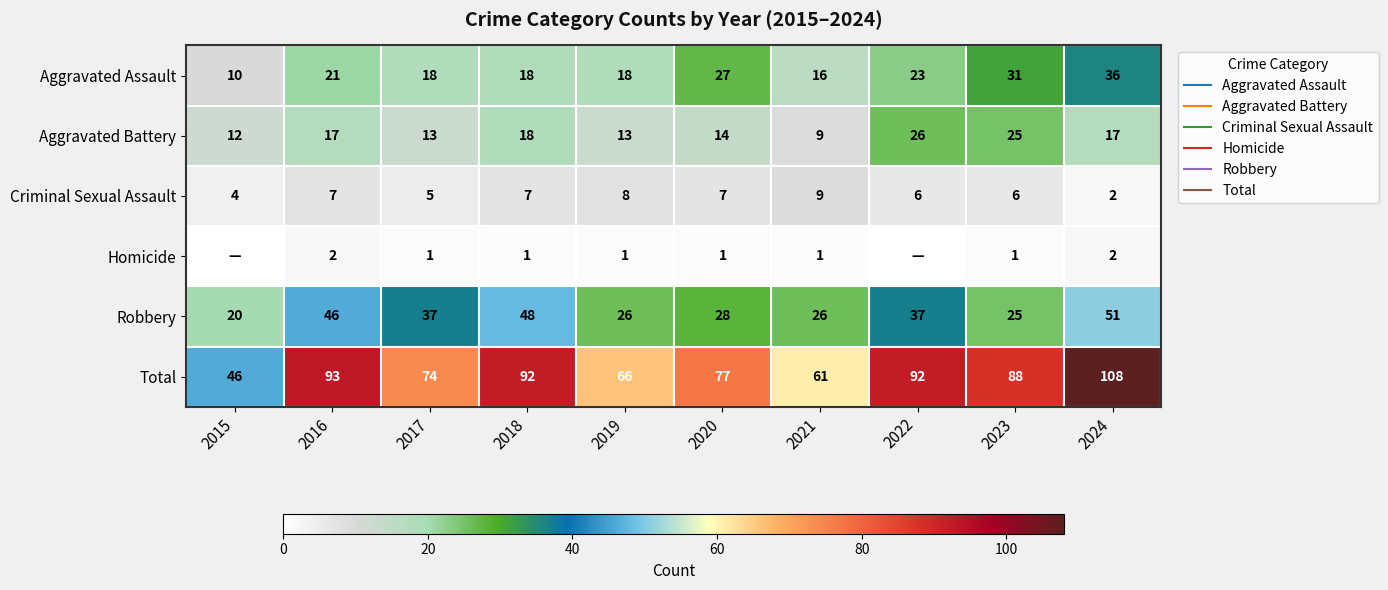

Where is Criminal Sexual Assault nearest to the value 5?

2017